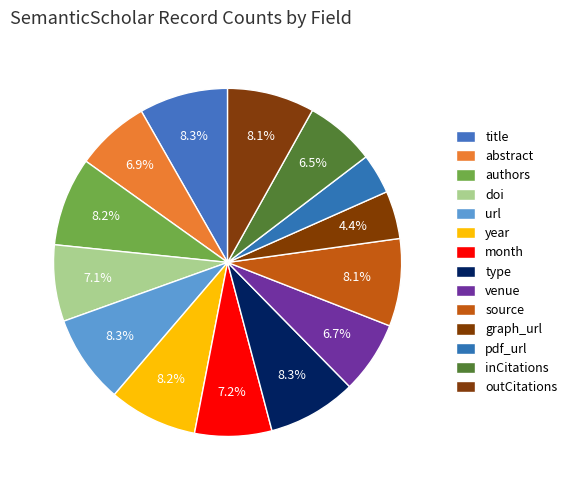

Do year and url together represent more than half of the pie?

No